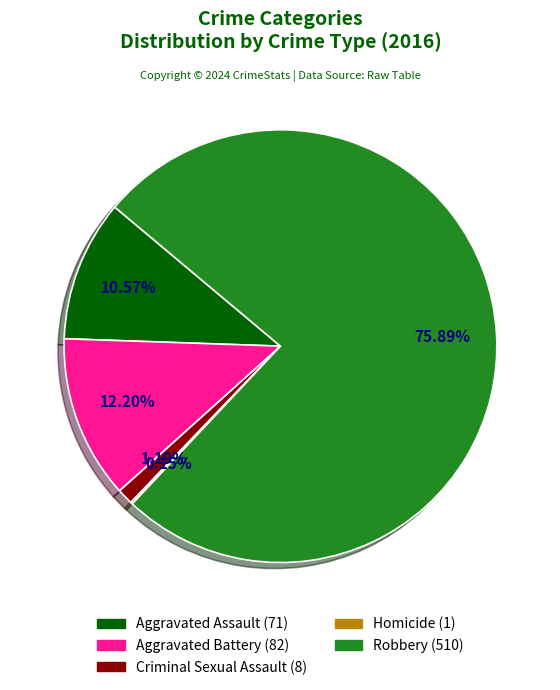

The Robbery slice represents 76% of the pie. True or false?

True